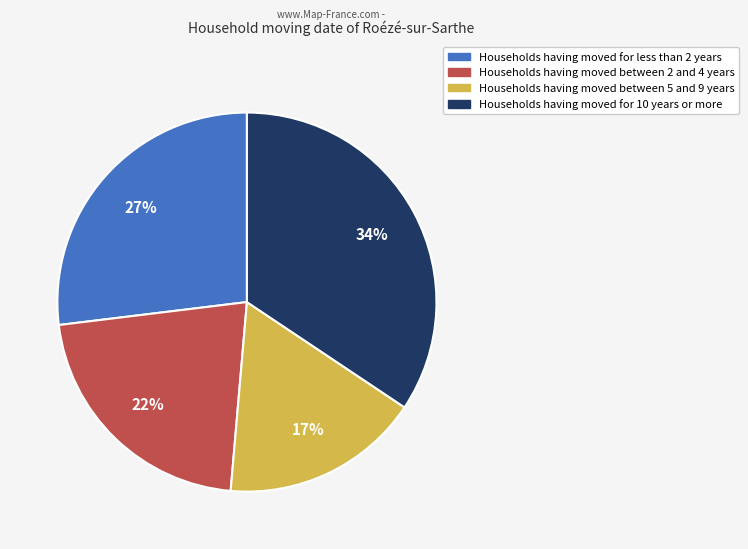

To the nearest percent, what is the average slice percentage?

25%